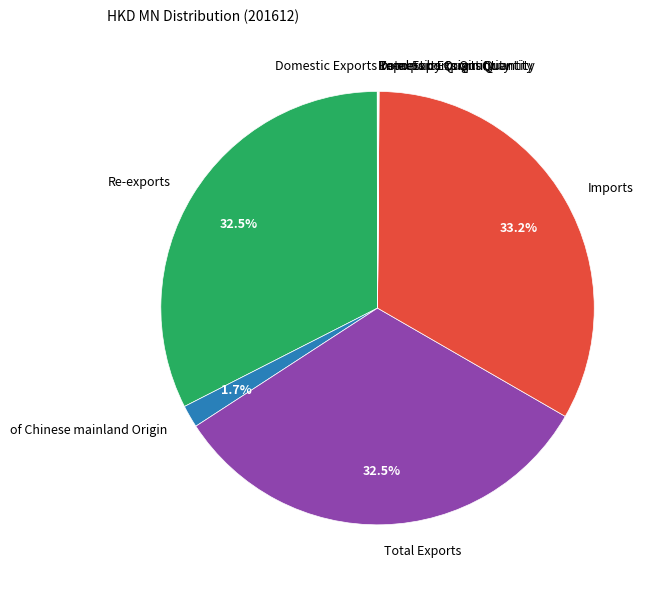

What portion of the pie excludes Imports?

66.8%